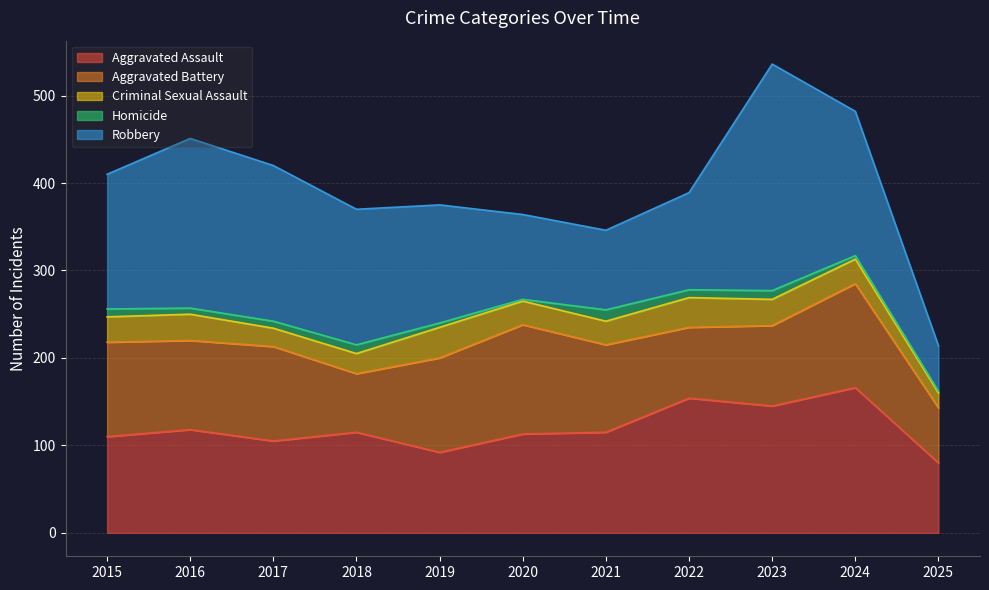

Where is the first local maximum for Homicide?

2018